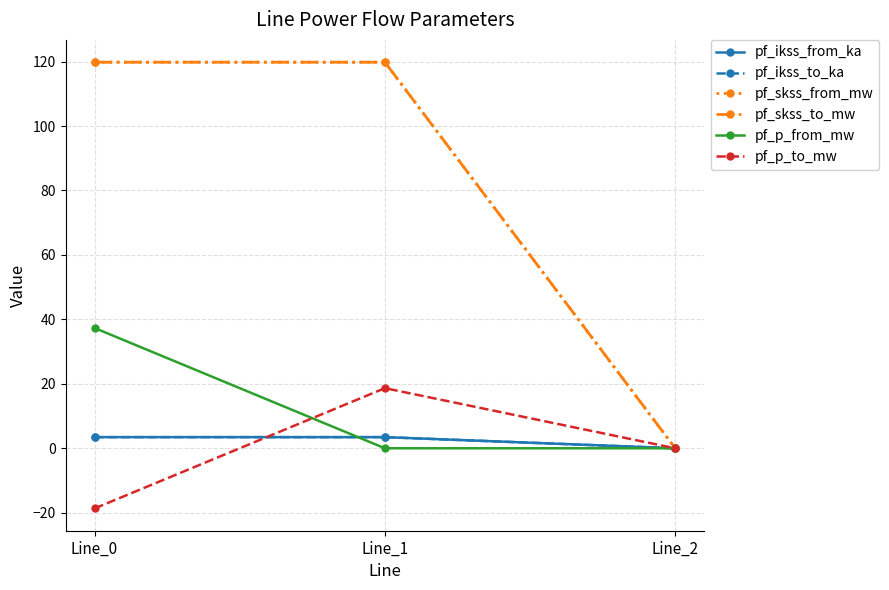

Is this an area chart (filled region under the line)?

No